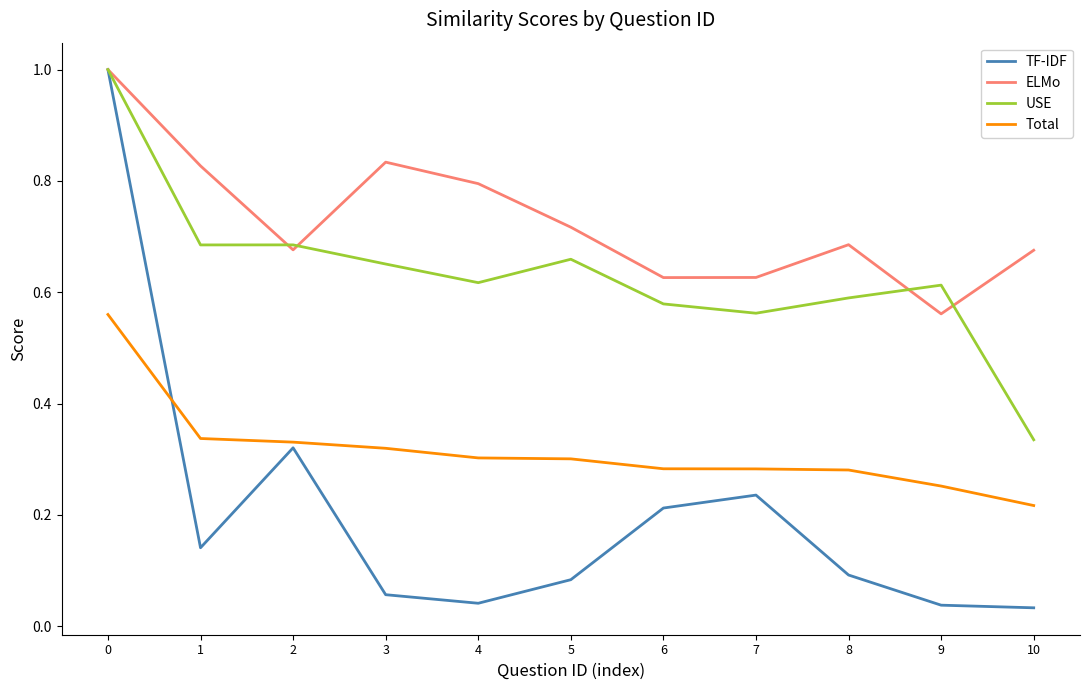

Where is Total nearest to the value 0?

10